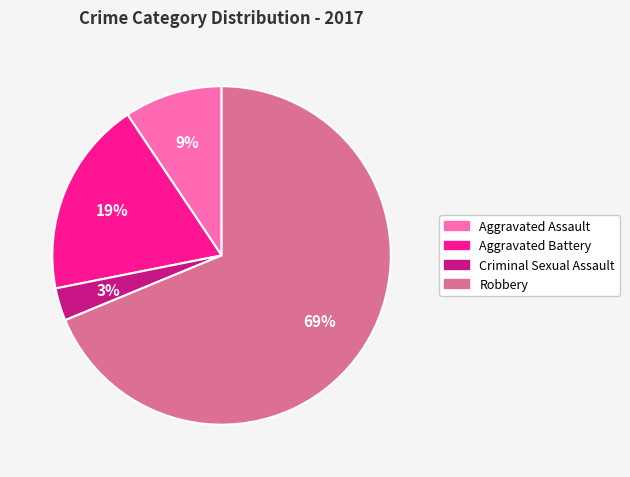

Combined, do Robbery and Aggravated Battery account for over 50%?

Yes